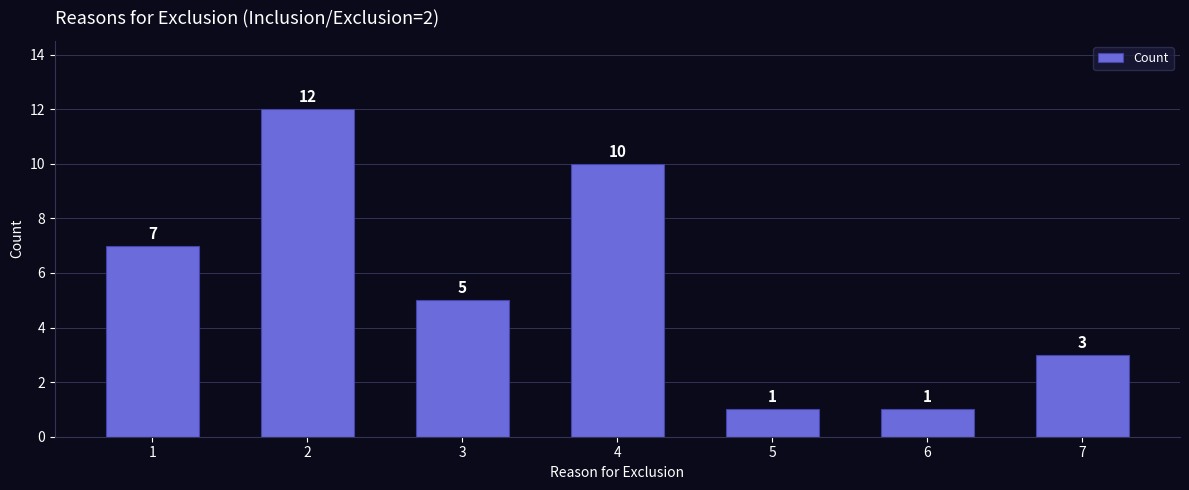

Approximately how many times larger is the value at 3 compared to 1?

0.7